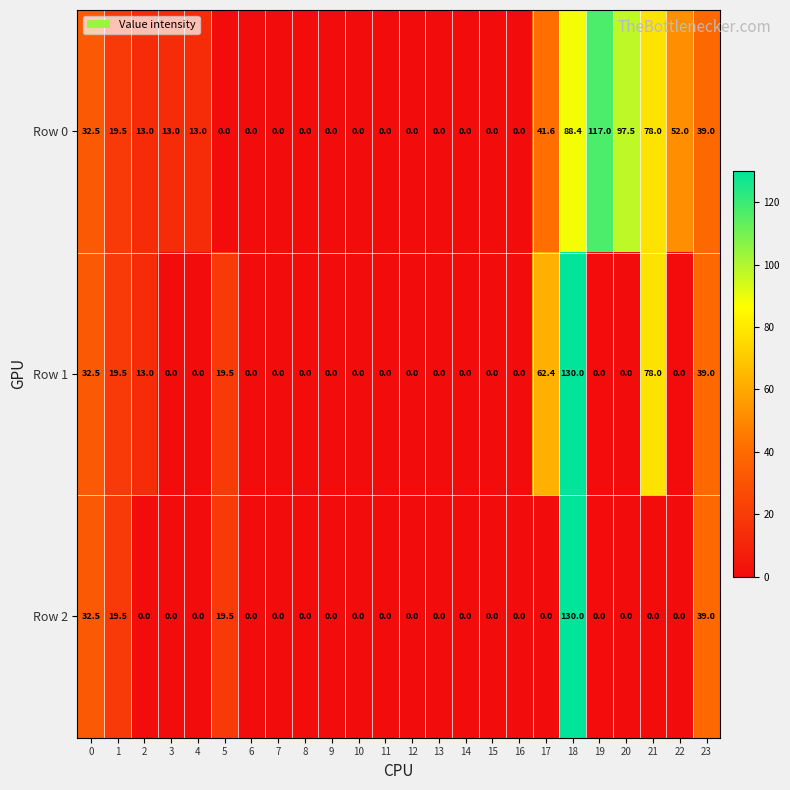

What is the maximum value for Row 0?

117.0